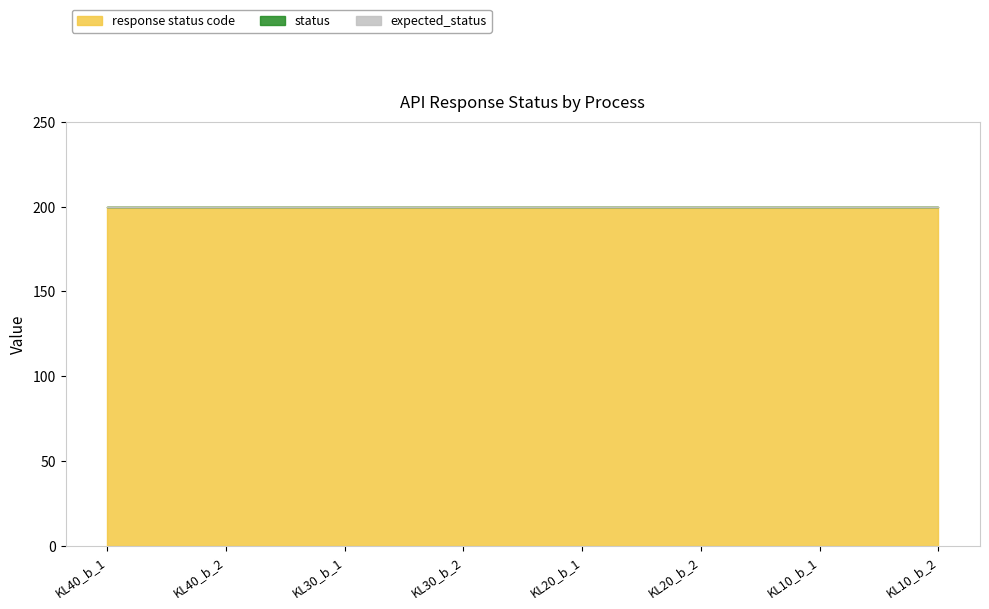

How many categories are shown in the chart?

8